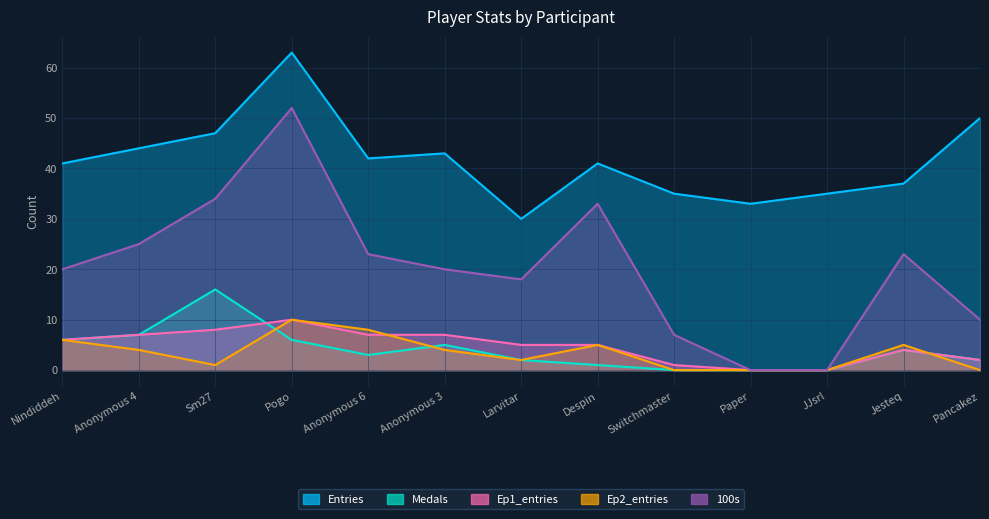

Between Nindiddeh and Switchmaster, which series saw the biggest shift?

100s